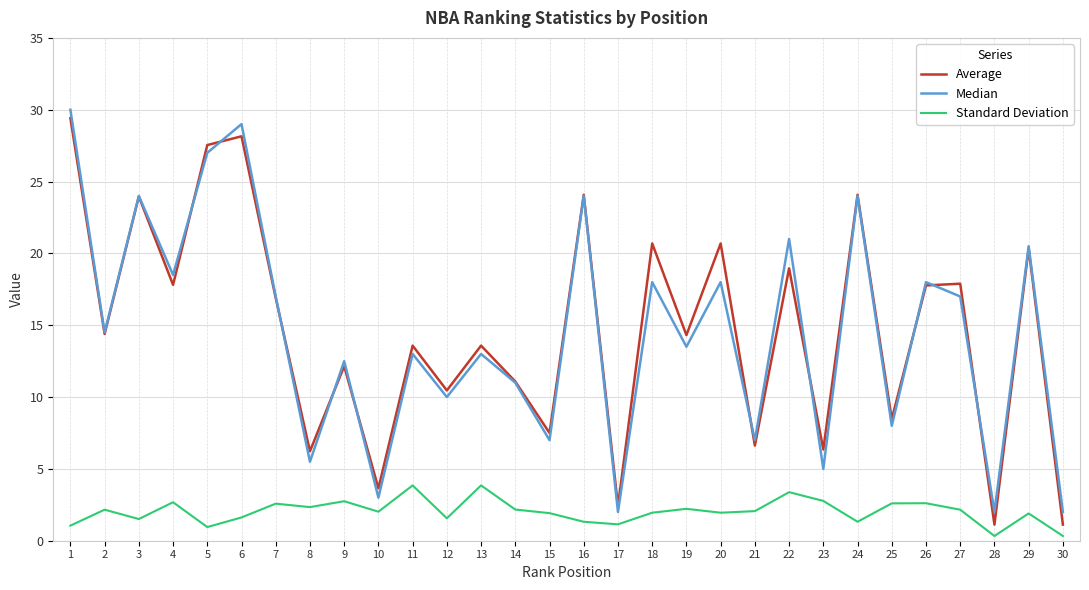

The value of Standard Deviation at 11 is 1.7. True or false?

False